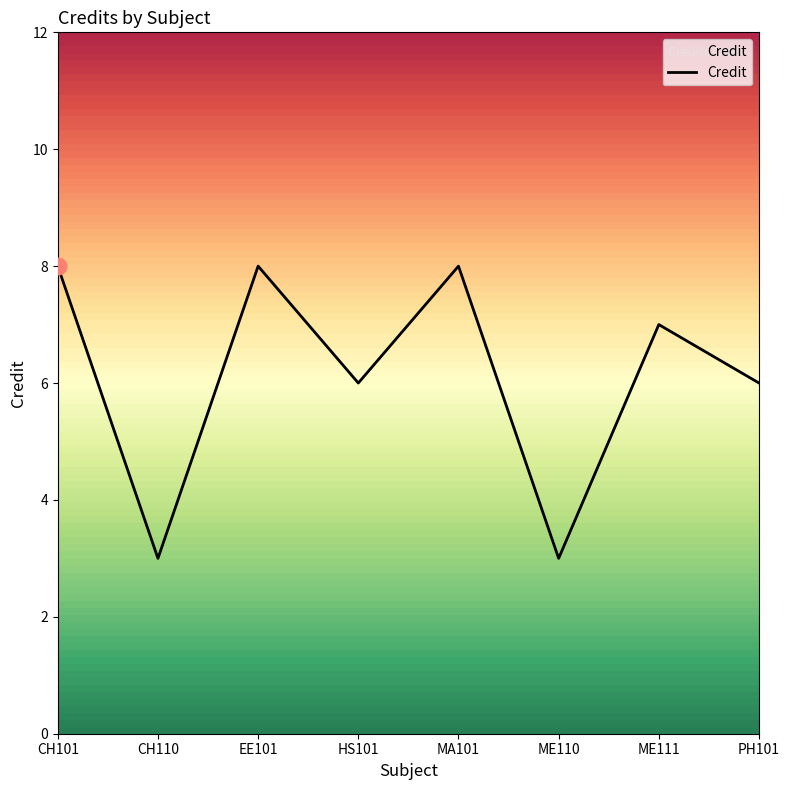

What is the average value?

6